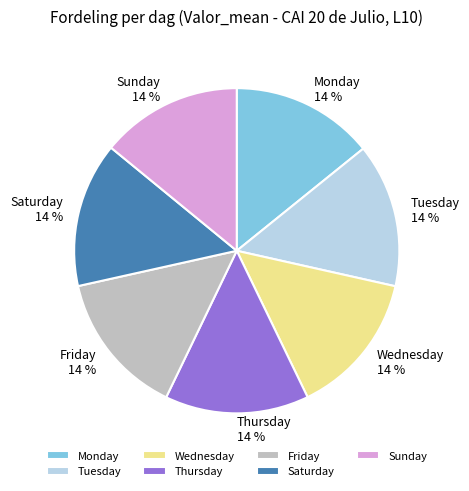

True or false: Wednesday accounts for 6% of the total.

False